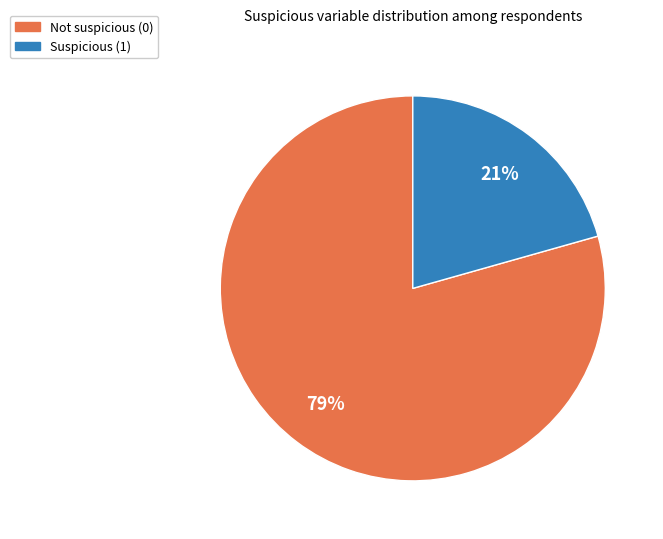

To the nearest percent, what is the average slice percentage?

50%